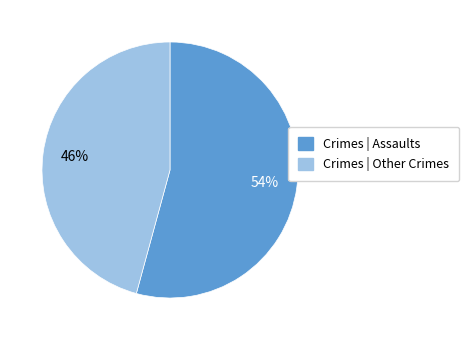

How many slices are in this pie chart?

2